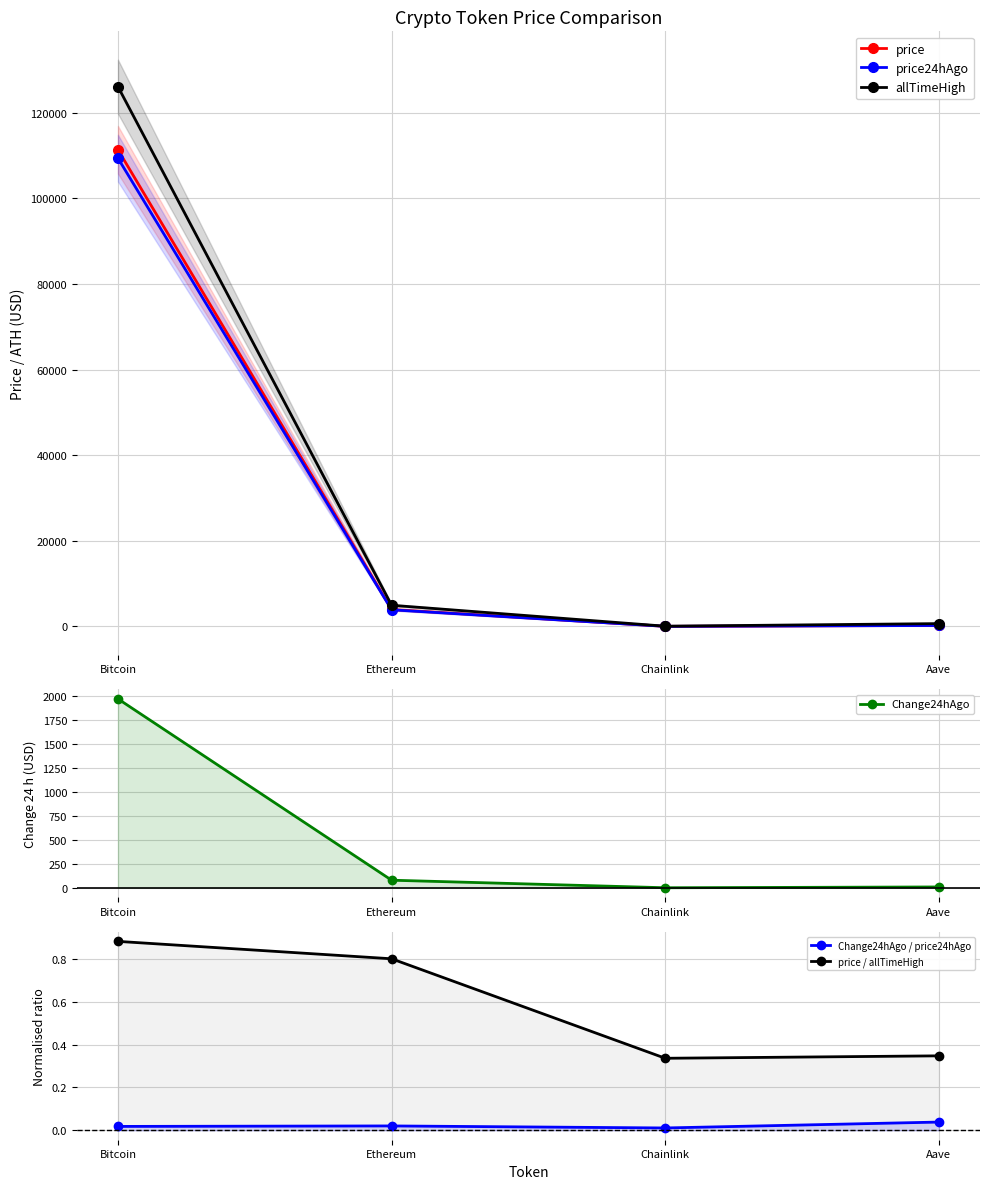

True or false: price / allTimeHigh and price24hAgo cross at least once.

False